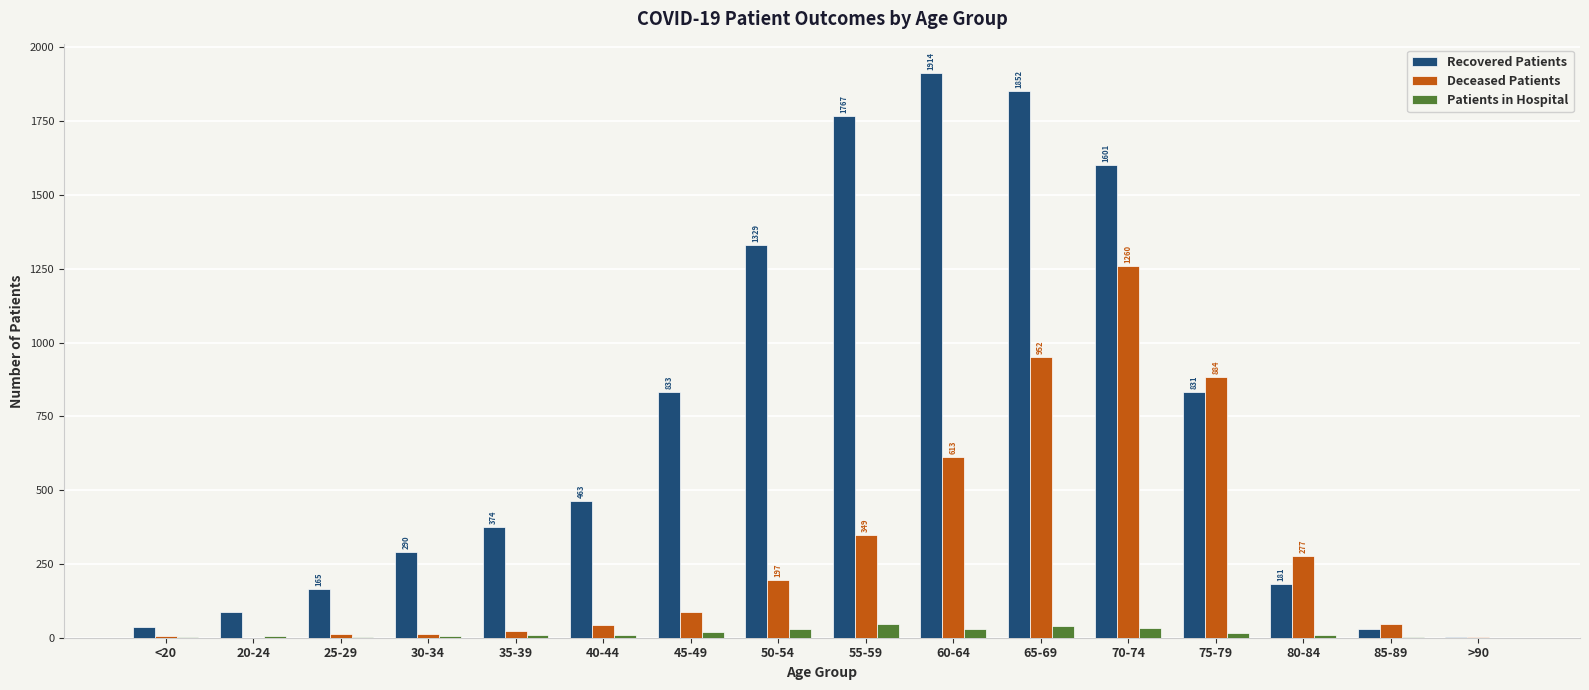

What is the total value across all series at <20?

45